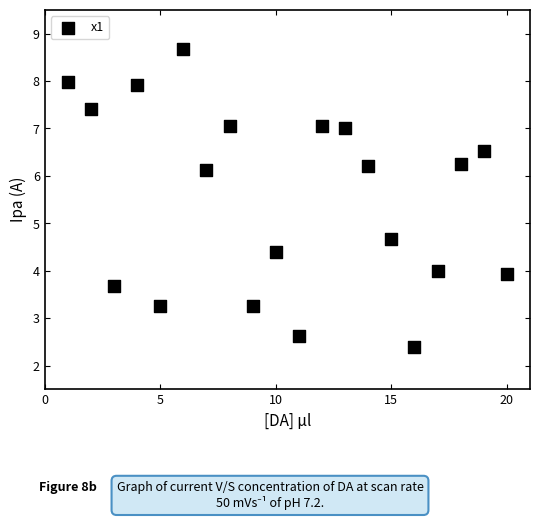

What Y value in the scatter plot is closest to 5?

4.7